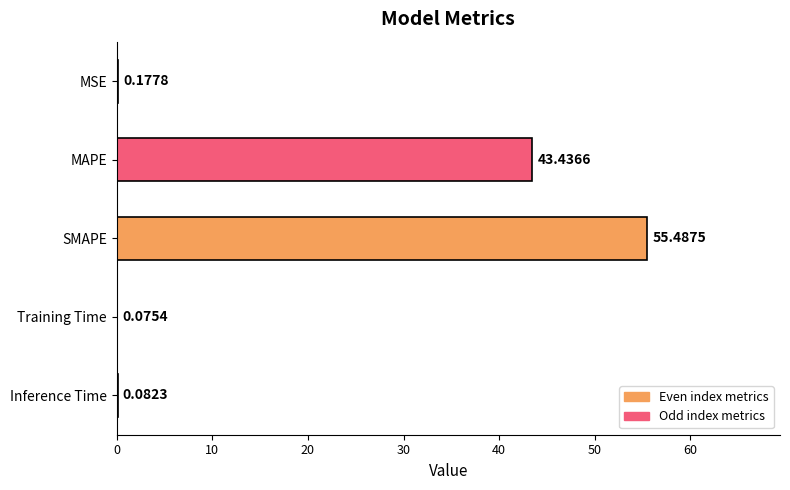

What is the sum of all values?

99.3